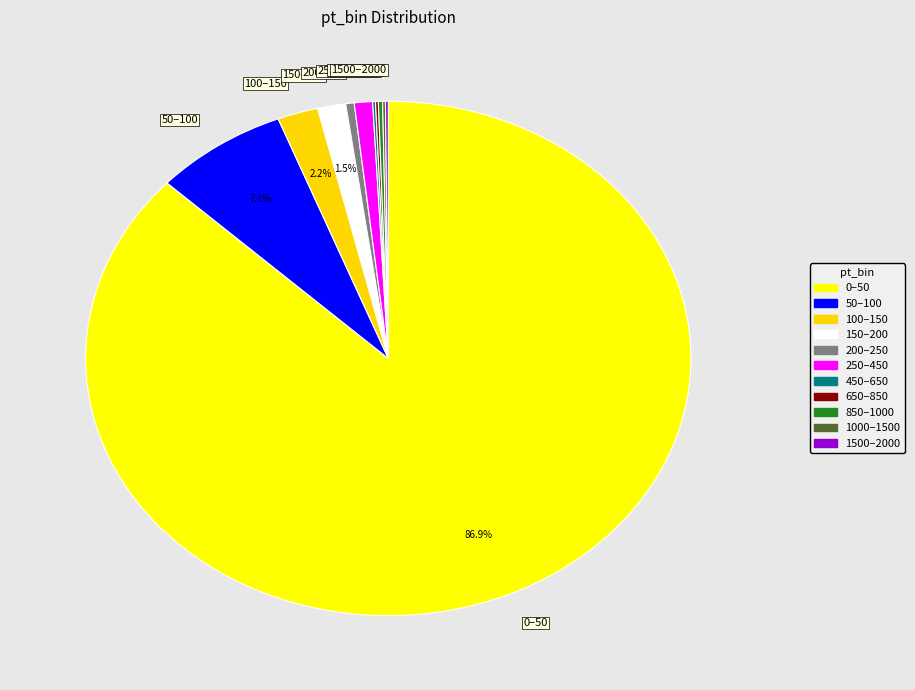

Between 50–100 and 250–450, which is larger?

50–100